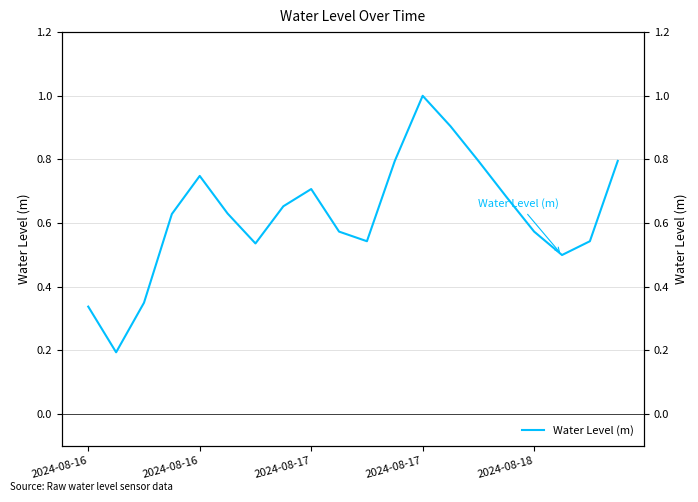

What is the minimum value shown in the chart?

0.2